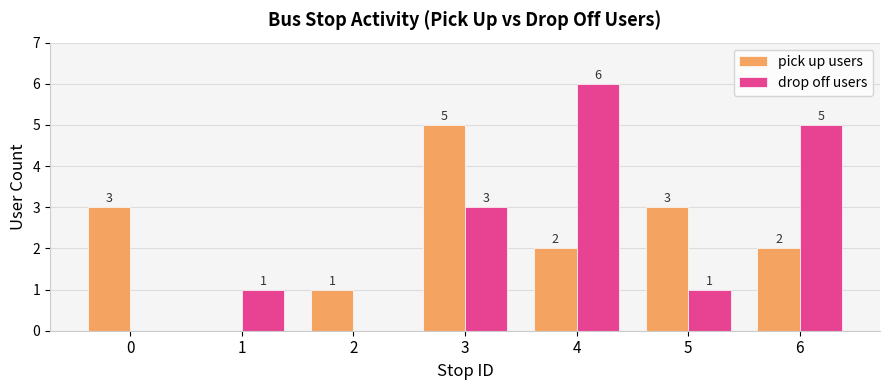

Count the number of categories in the chart.

7